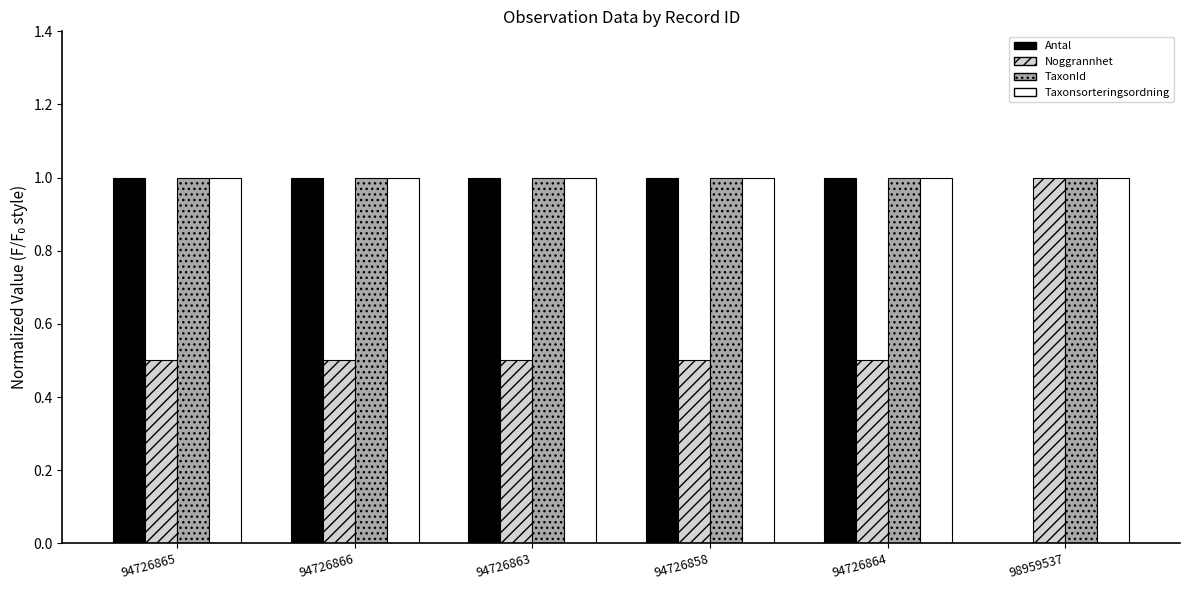

Is the value of Noggrannhet at 94726864 greater than the value of Antal at 94726866?

No